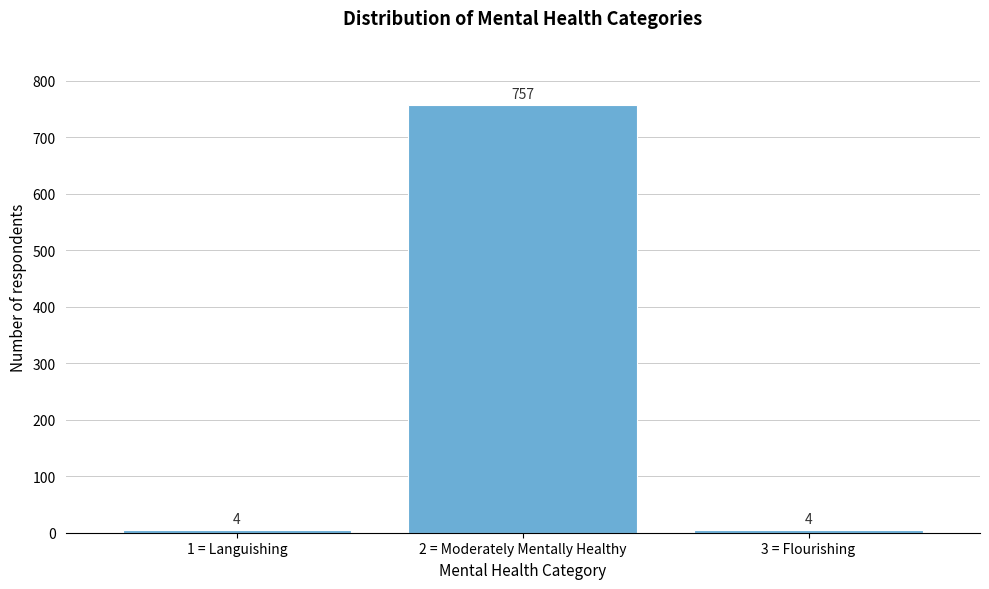

Reading right to left, extract all data points from this chart.

4	757	4